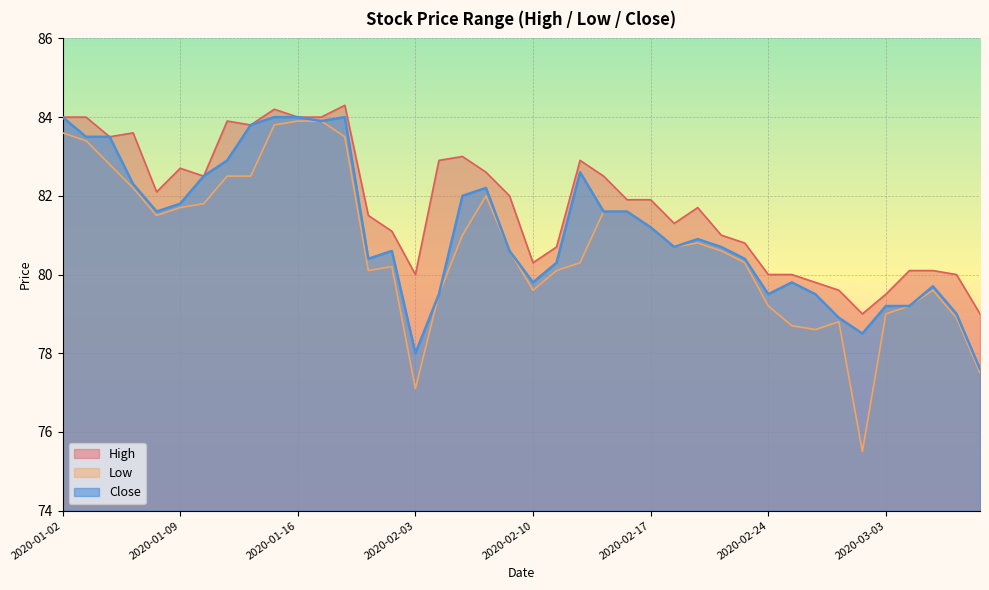

At which label does Close reach its minimum?

2020-03-09